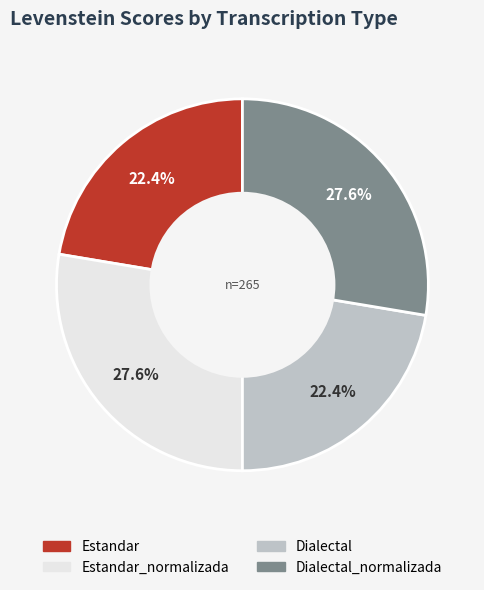

To the nearest percent, what is the difference between the largest and smallest slice percentages?

5%